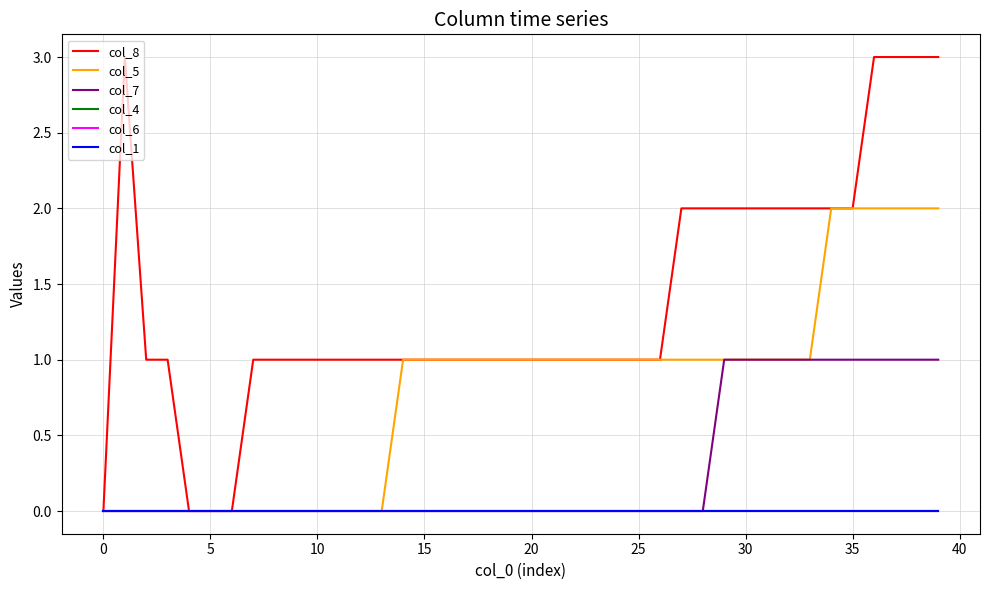

Does the chart have visible grid lines?

Yes